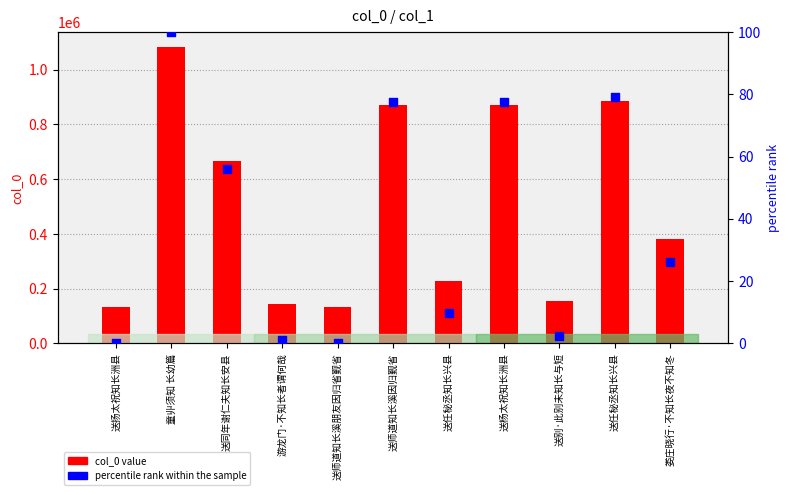

What is the total value across all series at 送任秘丞知长兴县?

227428.8